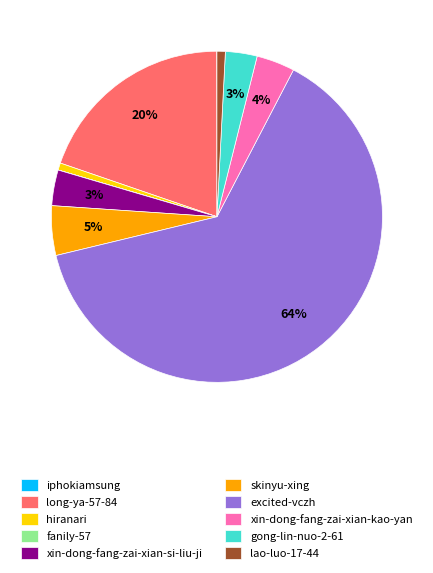

Combined, do hiranari and xin-dong-fang-zai-xian-si-liu-ji account for over 50%?

No